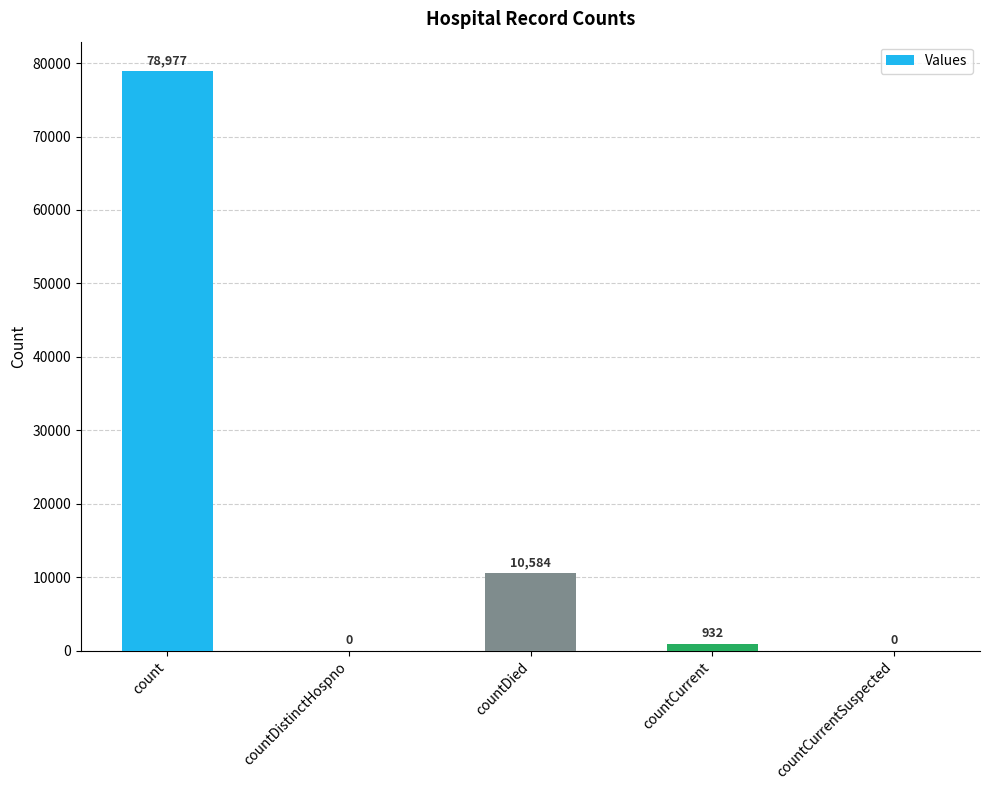

What is the sum of all values?

90493